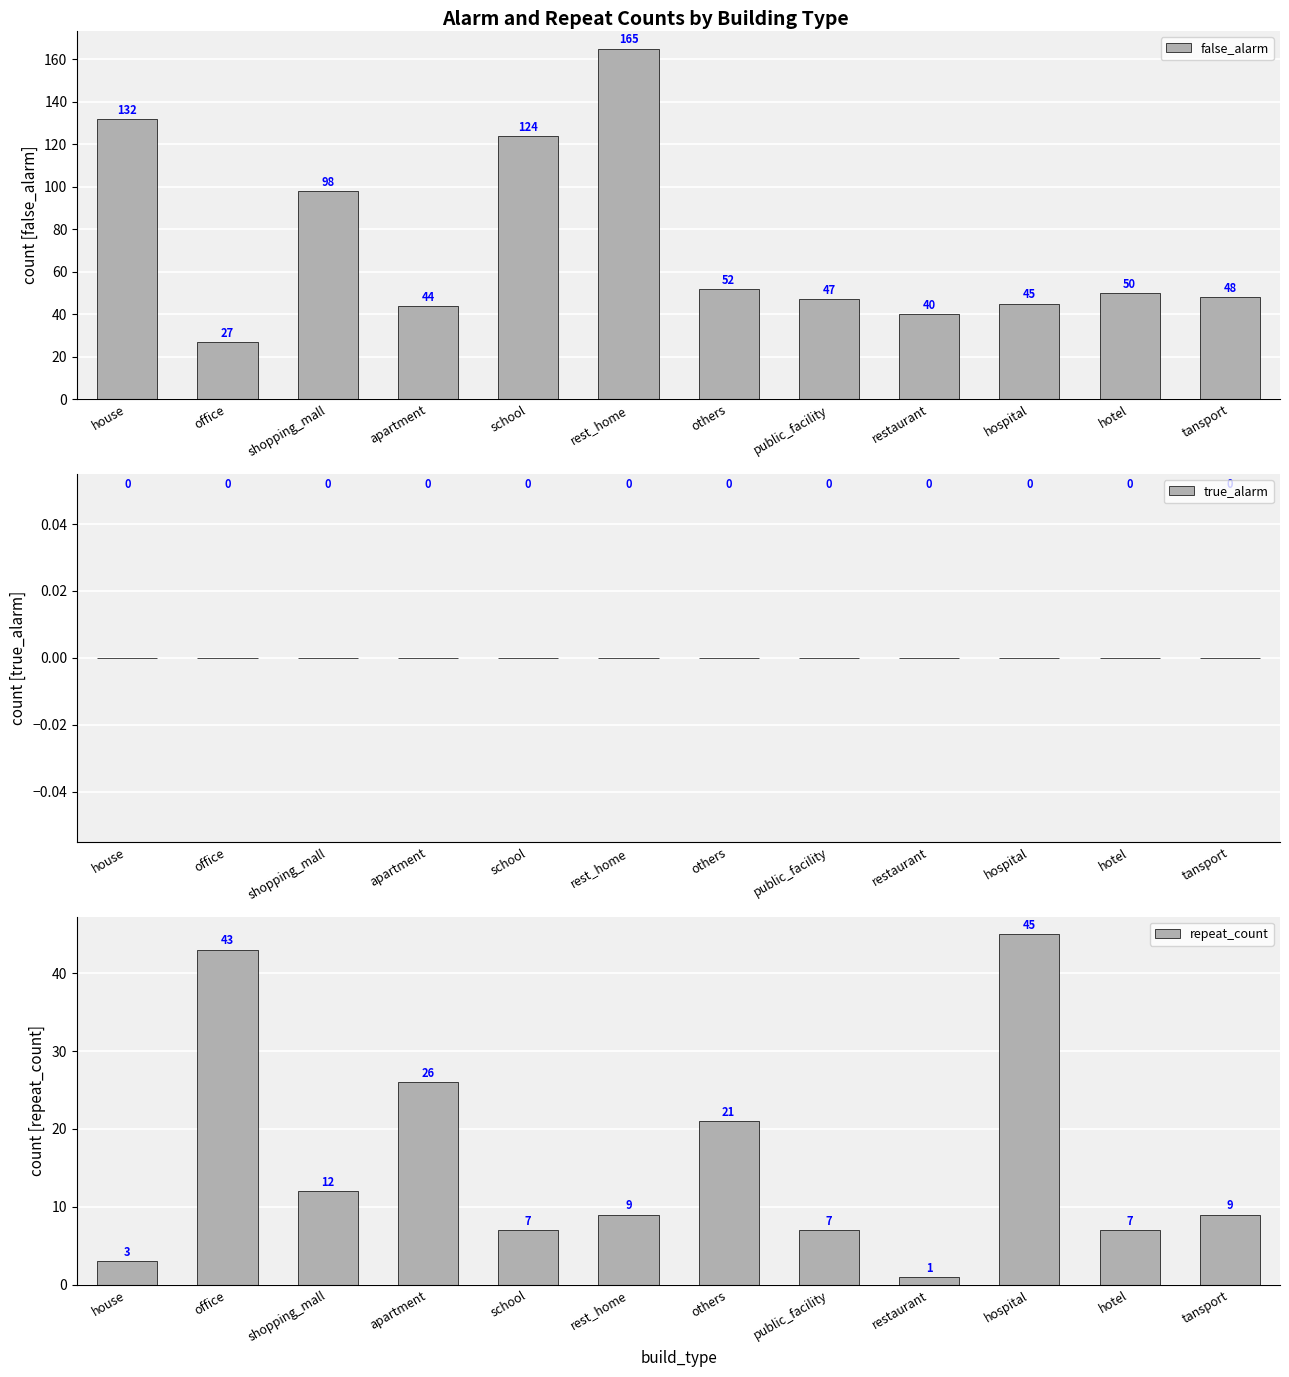

At how many categories does at least one series exceed 88?

4